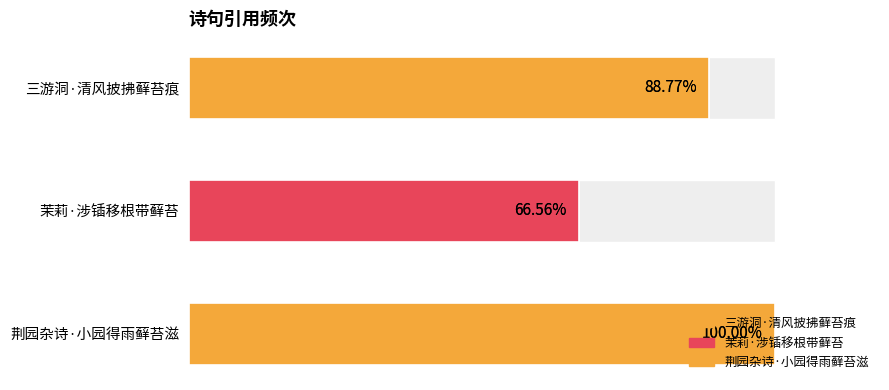

Rank the categories by value from lowest to highest.

茉莉·涉锸移根带藓苔, 三游洞·清风披拂藓苔痕, 荆园杂诗·小园得雨藓苔滋